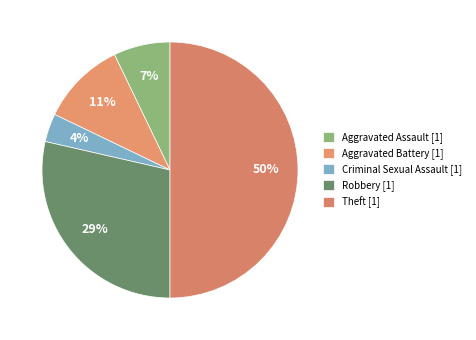

How many segments does this pie chart have?

5